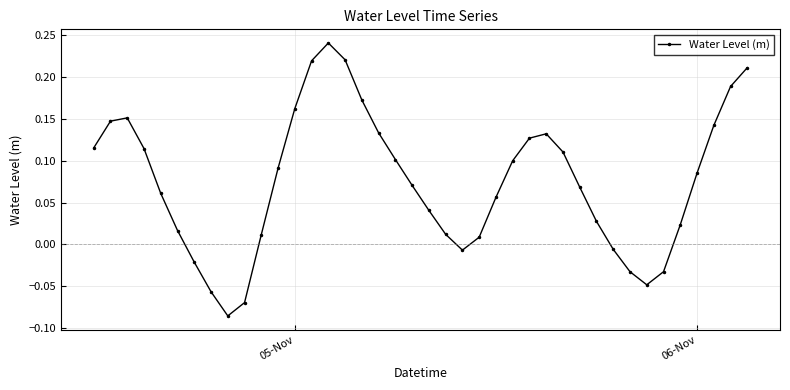

What is the sum of all values?

3.0